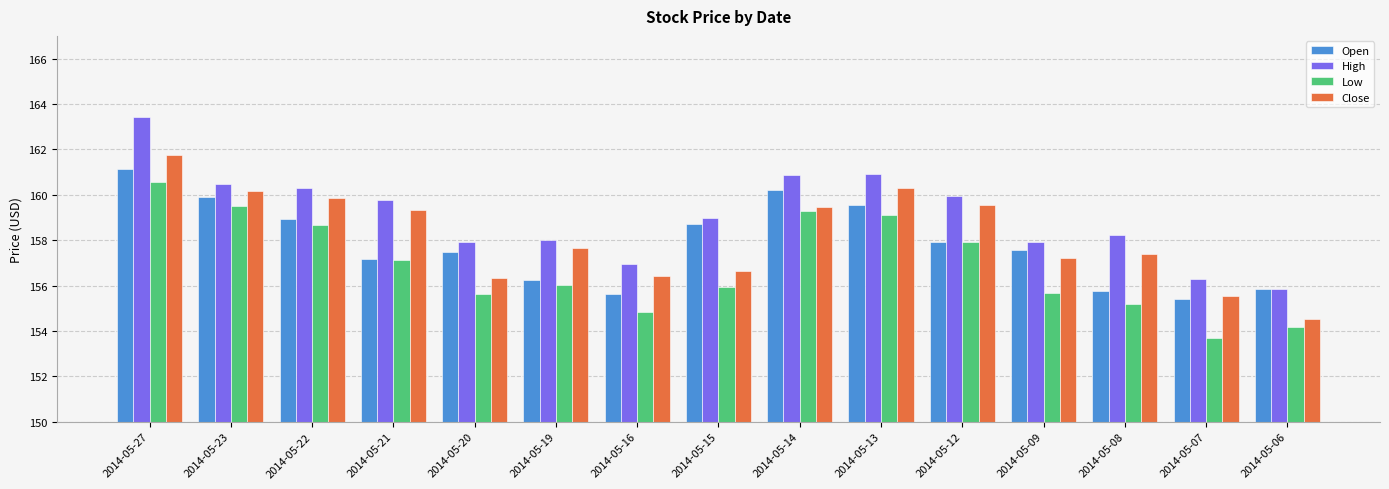

At which category is the sum across all series the highest?

2014-05-27